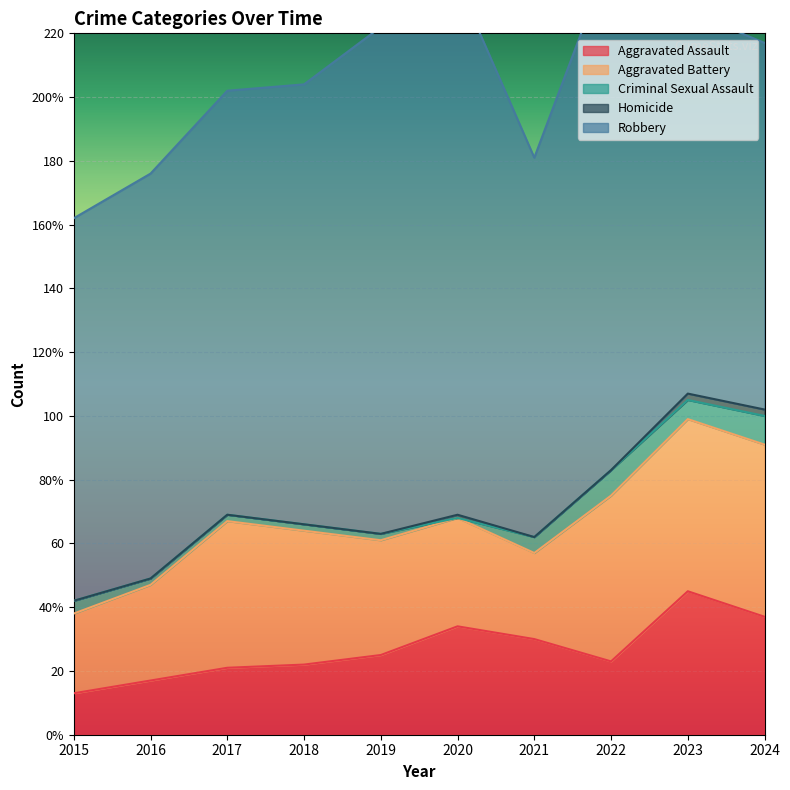

Reading left to right, what are all the values shown in this chart?

Aggravated Assault: 13	17	21	22	25	34	30	23	45	37
Aggravated Battery: 25	30	46	42	36	34	27	52	54	54
Criminal Sexual Assault: 4	2	2	2	2	0	5	8	6	9
Homicide: 0	0	0	0	0	1	0	0	2	2
Robbery: 120	127	133	138	159	167	119	162	120	115